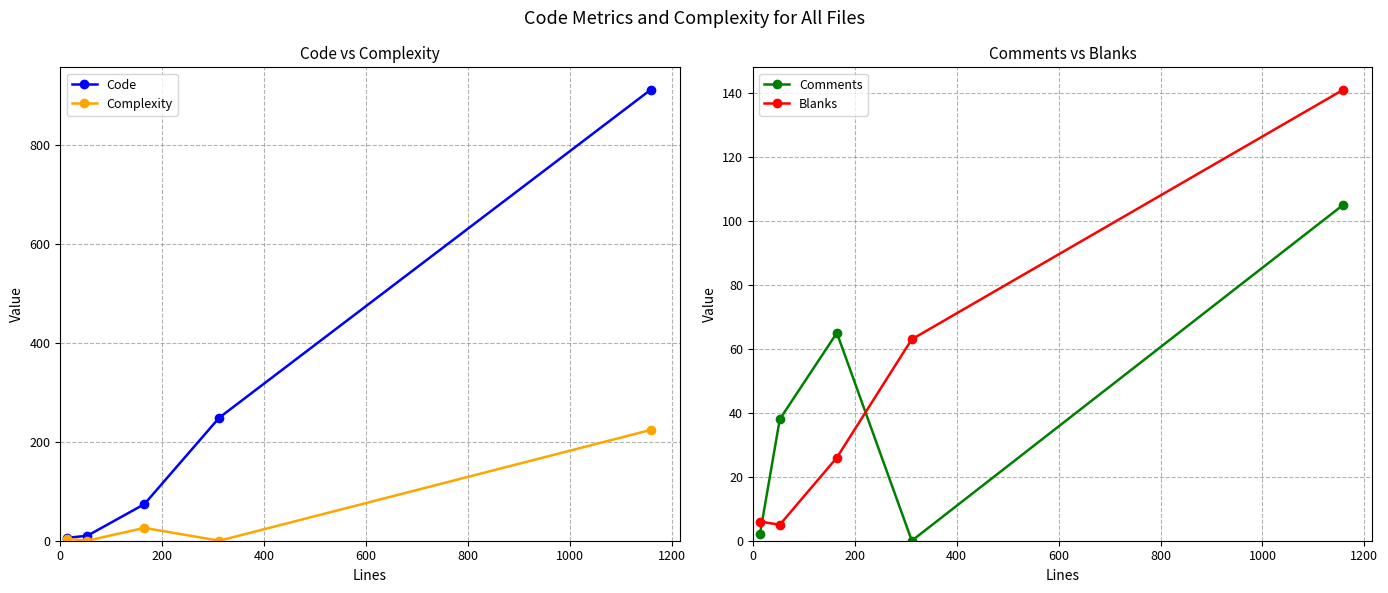

Reading left to right, extract all data points from this chart.

Code: 6	10	74	249	912
Complexity: 4	0	26	0	224
Comments: 2	38	65	0	105
Blanks: 6	5	26	63	141